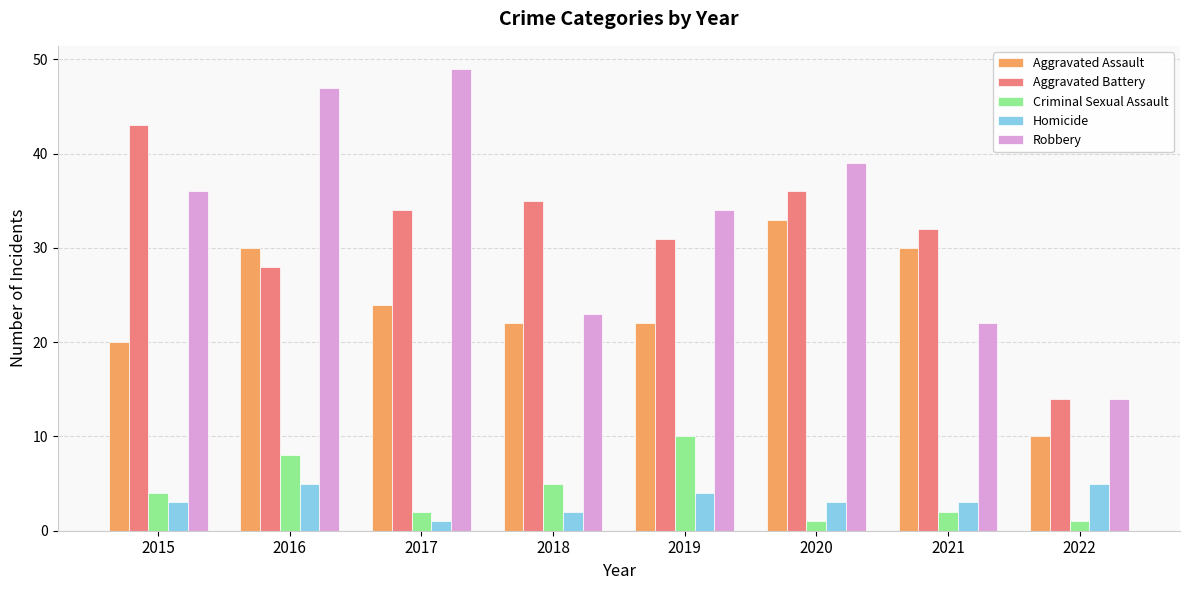

What is the total value across all series at 2018?

87